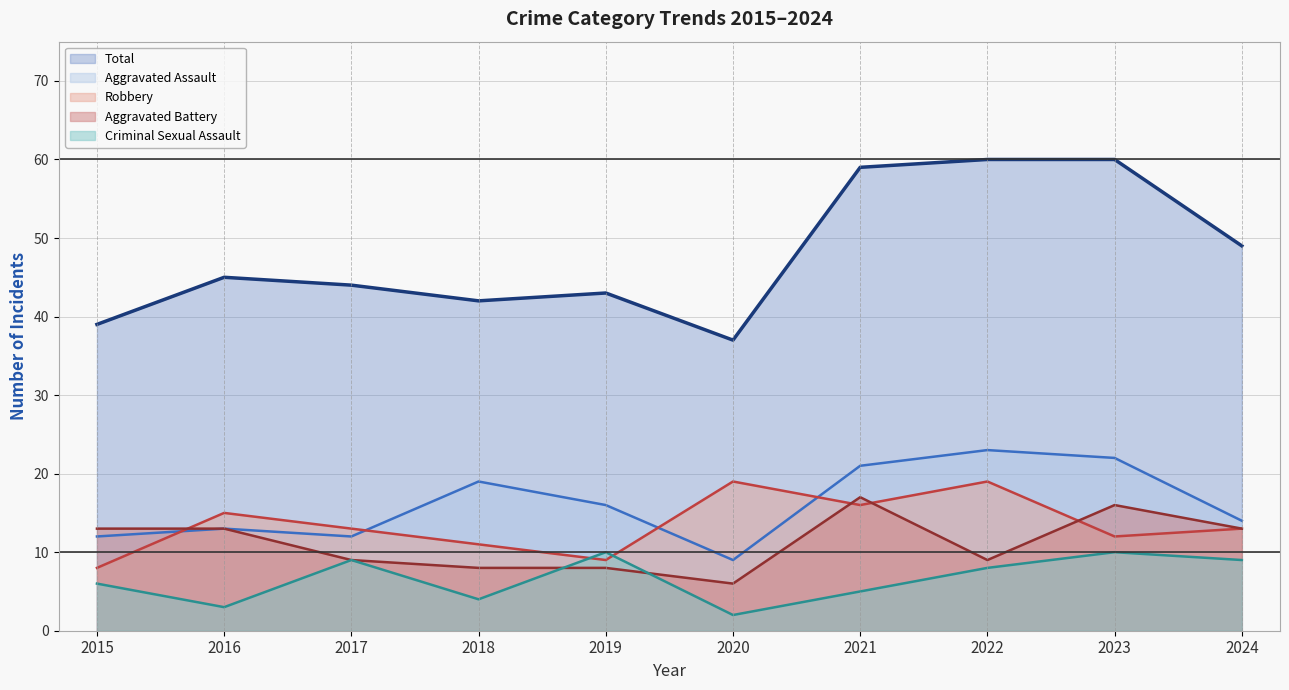

What is the value of the Criminal Sexual Assault point at the 1st from the left?

6